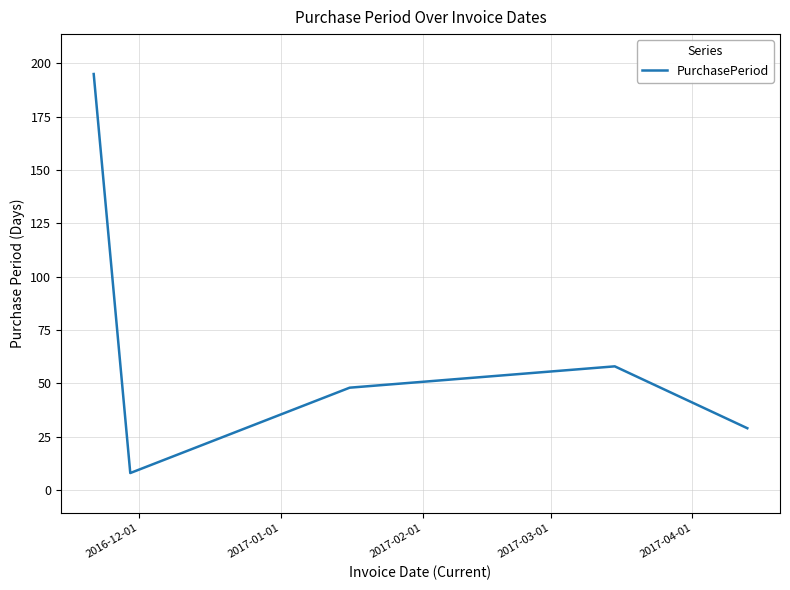

How many interior local peaks (higher than both neighbors) does the data have?

1